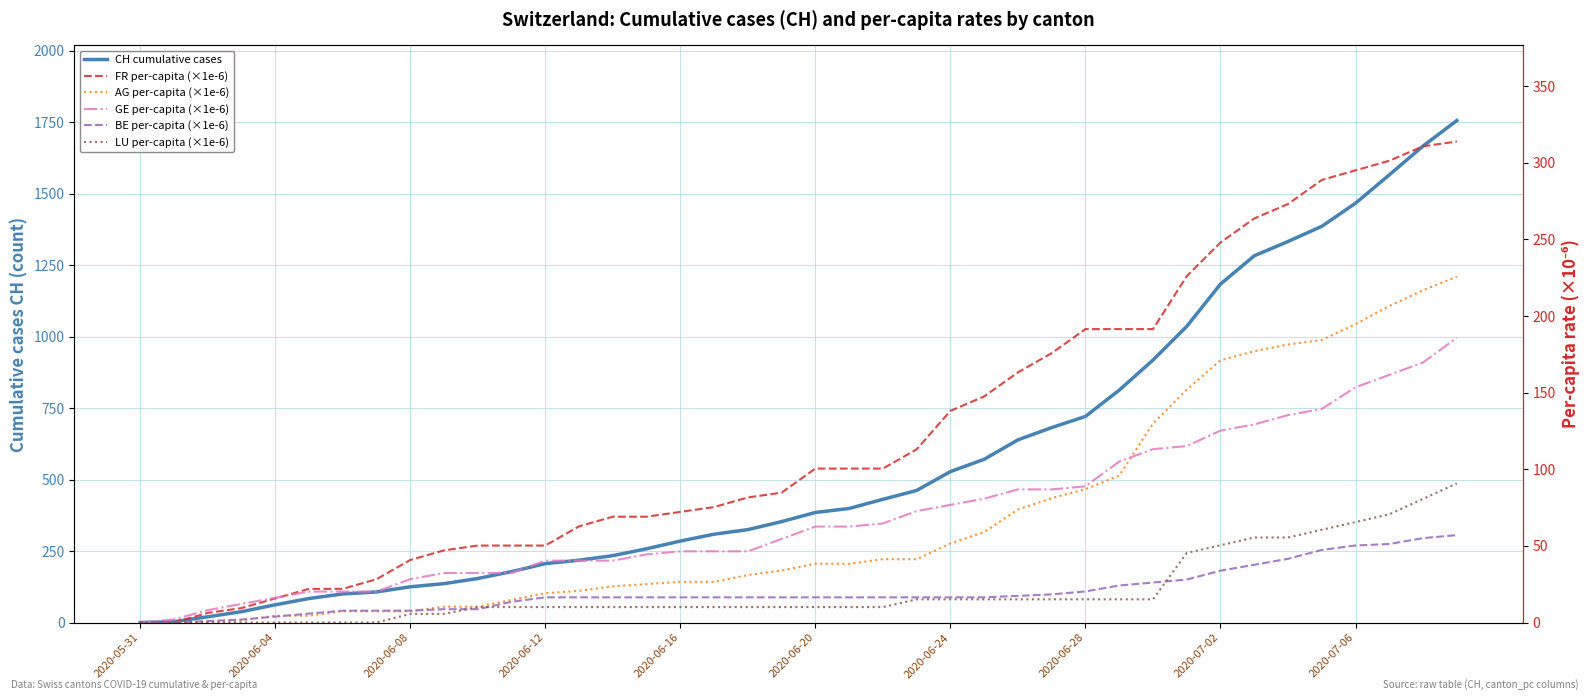

True or false: LU per-capita (×1e-6) has a value of 10.1 at 21.

True